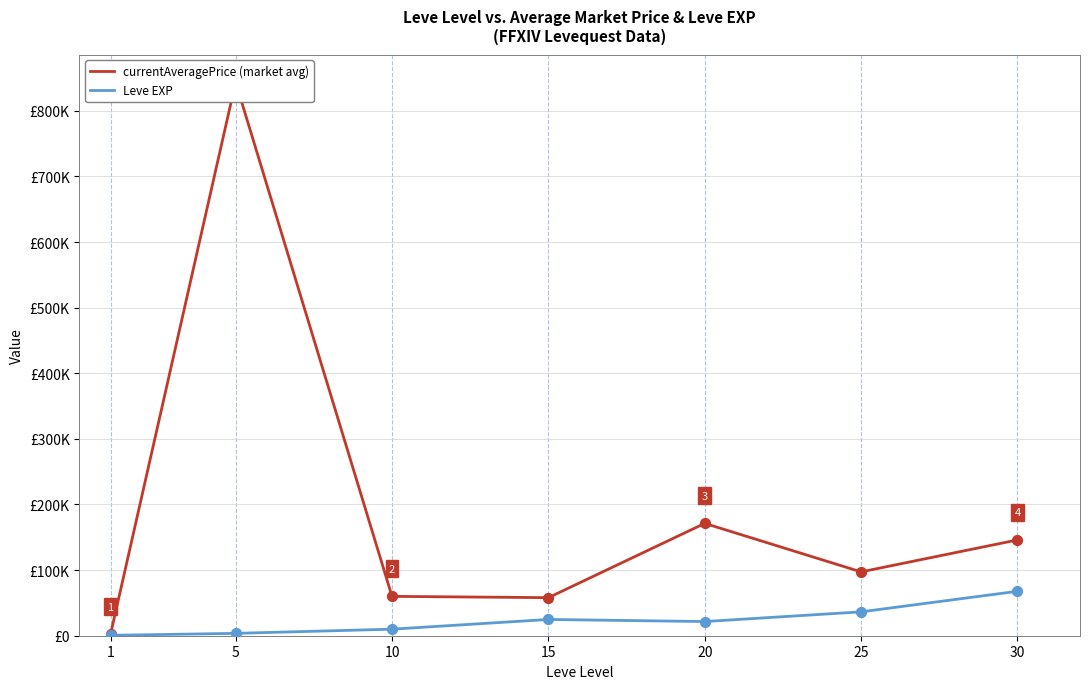

Is the value of Leve EXP at 15 greater than the value of currentAveragePrice (market avg) at 25?

No